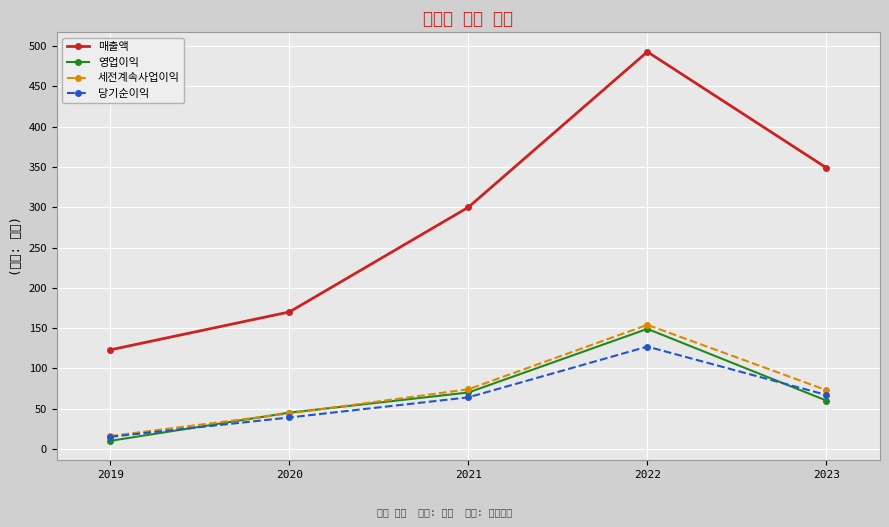

What value does the 세전계속사업이익 series have at 2023?

73